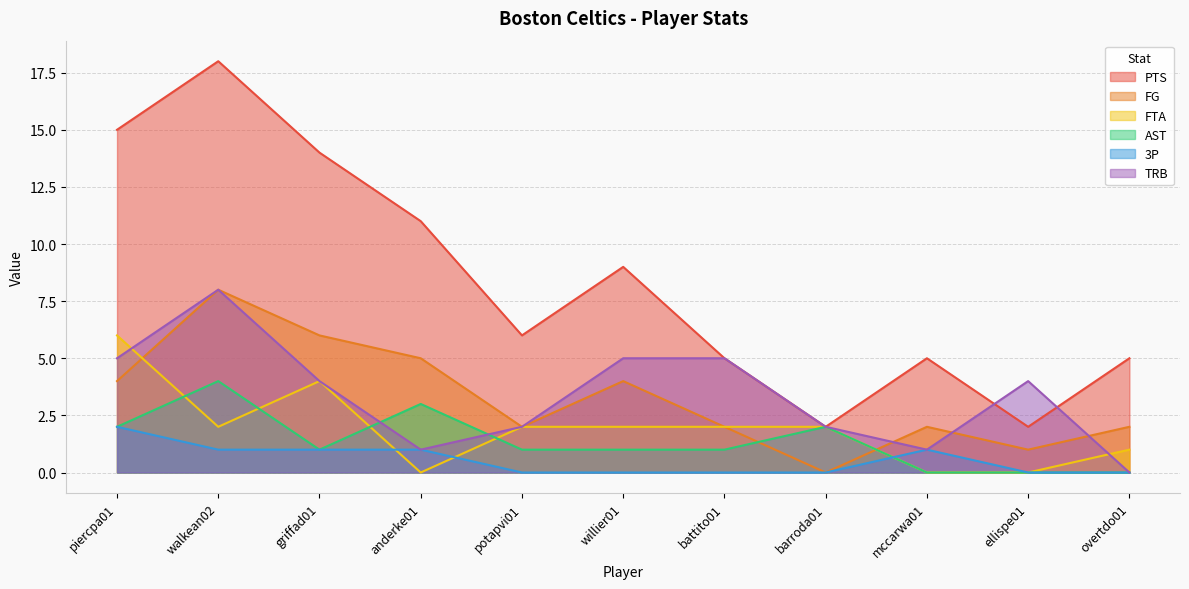

What is the difference between the 3P values at willier01 and griffad01?

1